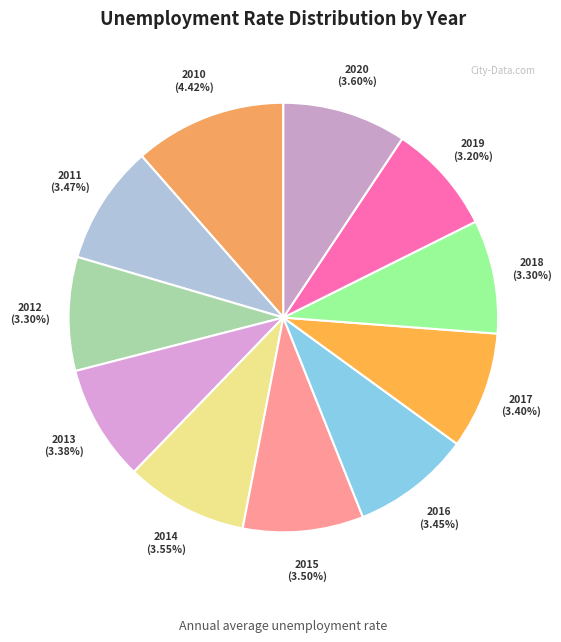

To the nearest percent, what is the difference between the largest and smallest slice percentages?

3%